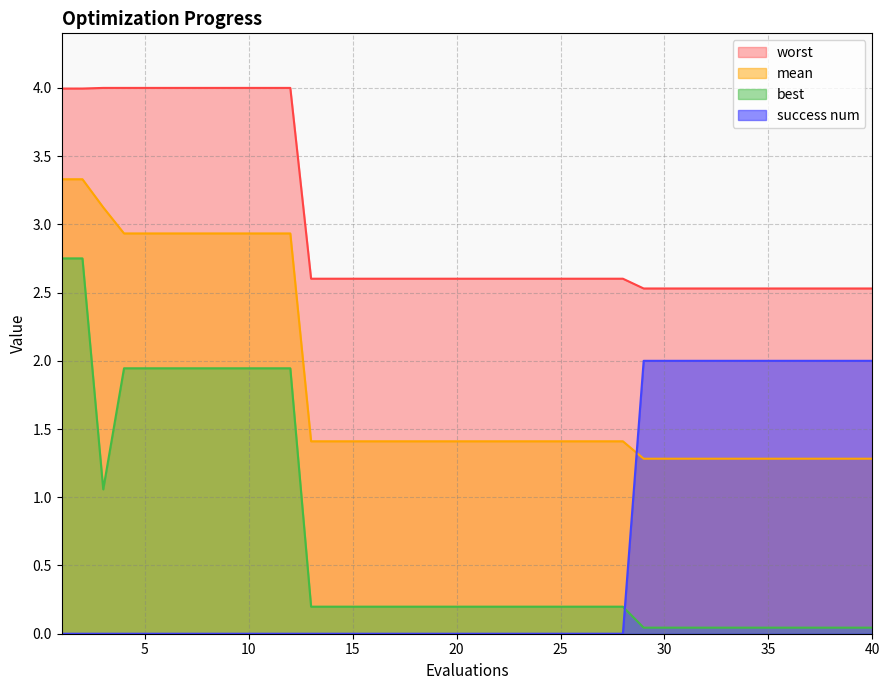

The value of mean at 8 is 2.9. True or false?

True